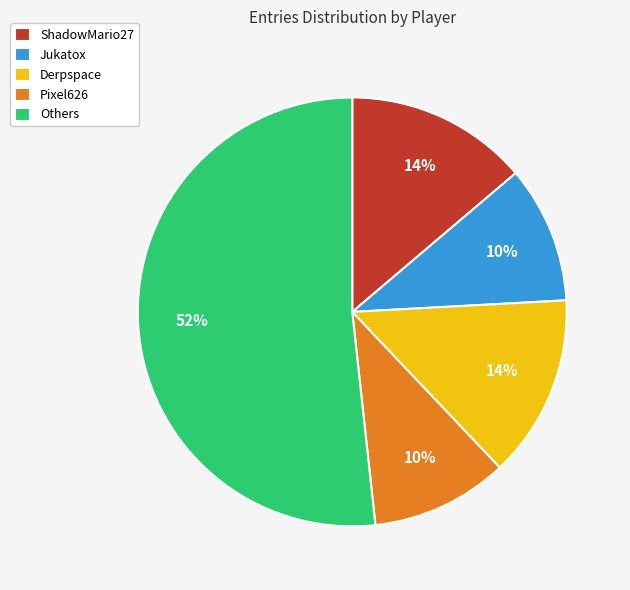

To the nearest percent, what is the average slice percentage?

20%